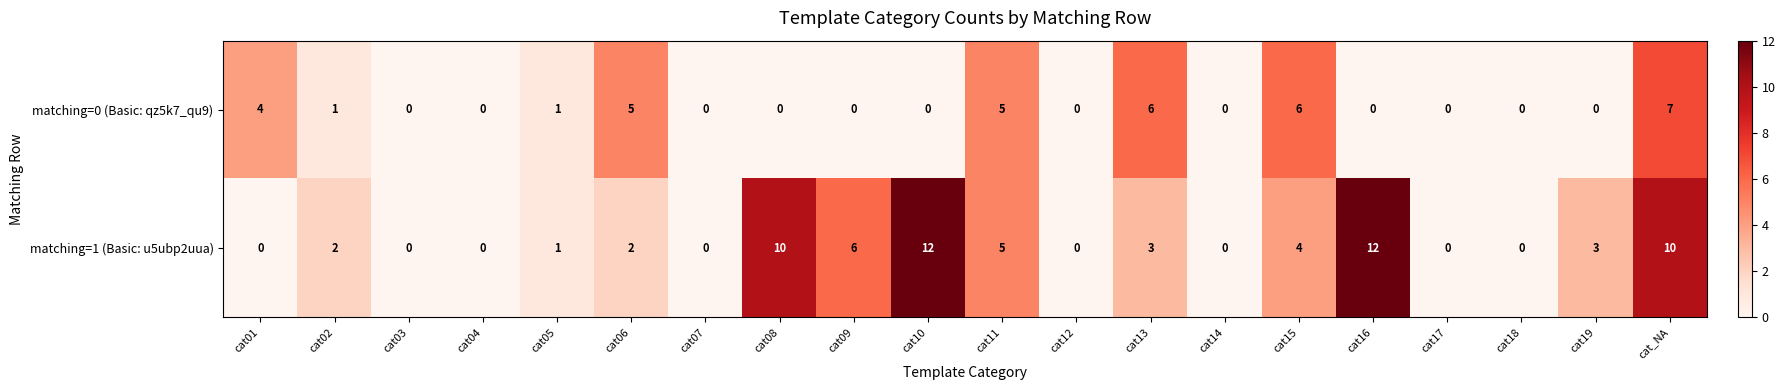

At how many categories does at least one series exceed 11?

2